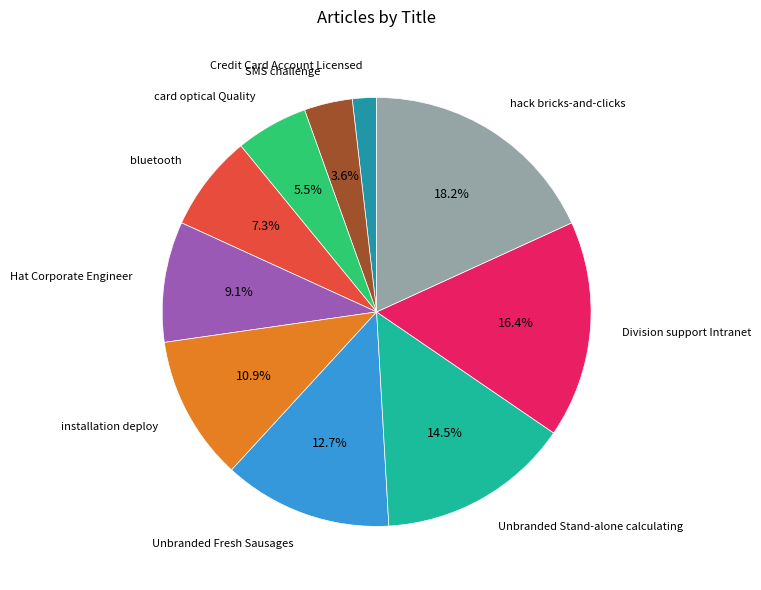

What percentage is NOT represented by Hat Corporate Engineer?

90.9%